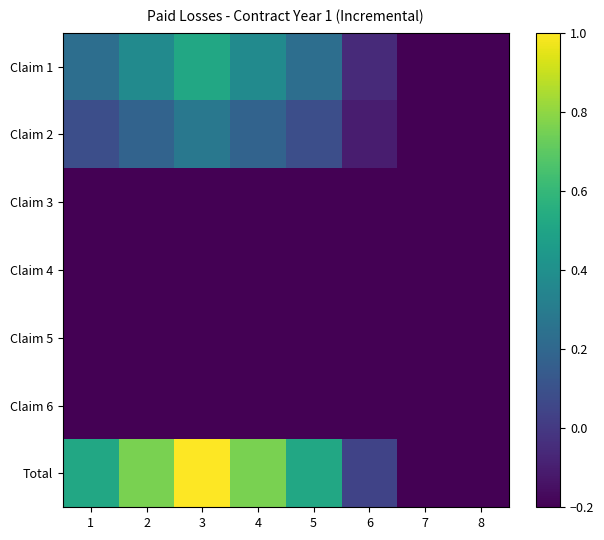

Reading left to right, list all the values displayed in this chart.

Claim 1: 1=0.2	2=0.4	3=0.5	4=0.4	5=0.2	6=-0.1	7=-0.2	8=-0.2
Claim 2: 1=0.1	2=0.2	3=0.3	4=0.2	5=0.1	6=-0.1	7=-0.2	8=-0.2
Claim 3: 1=-0.2	2=-0.2	3=-0.2	4=-0.2	5=-0.2	6=-0.2	7=-0.2	8=-0.2
Claim 4: 1=-0.2	2=-0.2	3=-0.2	4=-0.2	5=-0.2	6=-0.2	7=-0.2	8=-0.2
Claim 5: 1=-0.2	2=-0.2	3=-0.2	4=-0.2	5=-0.2	6=-0.2	7=-0.2	8=-0.2
Claim 6: 1=-0.2	2=-0.2	3=-0.2	4=-0.2	5=-0.2	6=-0.2	7=-0.2	8=-0.2
Total: 1=0.5	2=0.8	3=1.0	4=0.8	5=0.5	6=0.0	7=-0.2	8=-0.2